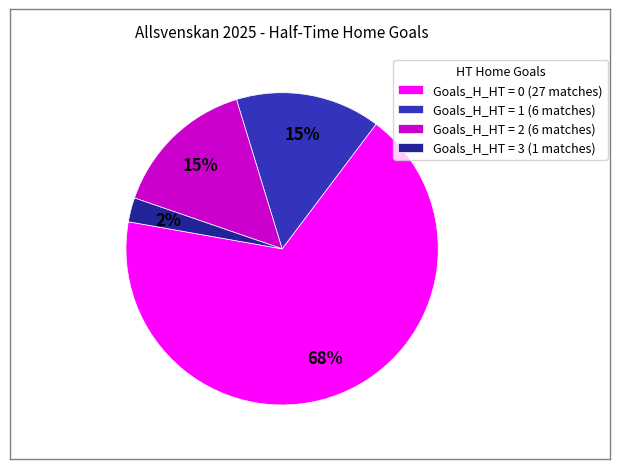

Which has a higher value, Goals_H_HT = 0 (27 matches) or Goals_H_HT = 2 (6 matches)?

Goals_H_HT = 0 (27 matches)